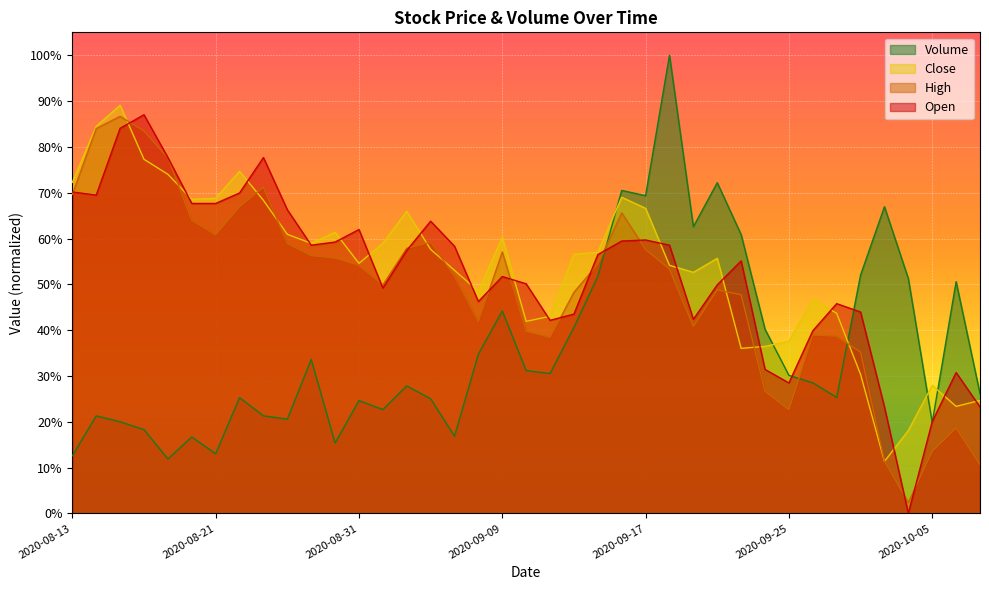

Does the chart display data point markers on the line(s)?

No